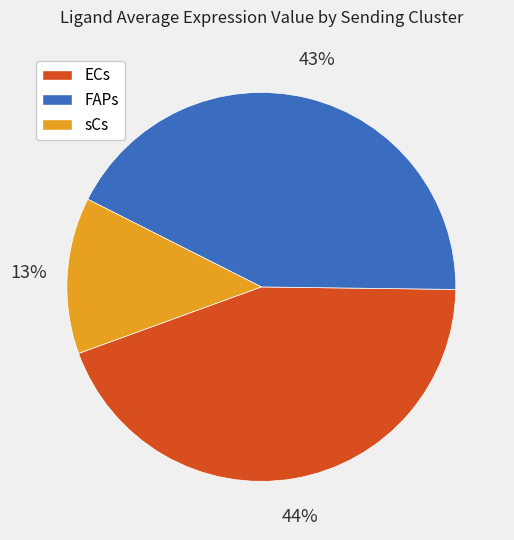

To the nearest percent, what is the combined percentage of sCs and FAPs?

56%